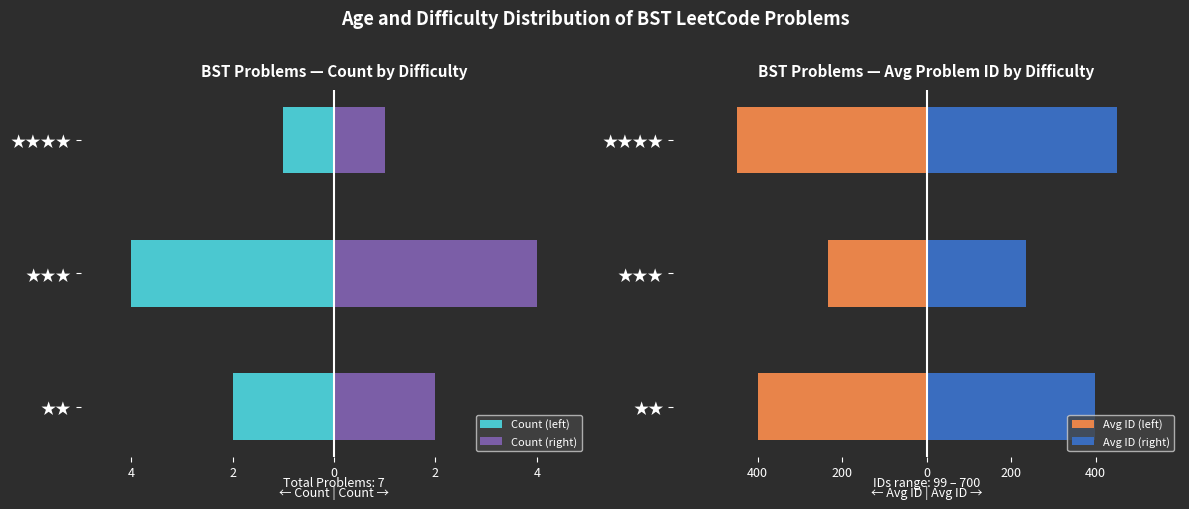

Reading right to left, what are all the values shown in this chart?

Count (left): -1.0	-4.0	-2.0
Count (right): 1.0	4.0	2.0
Avg ID (left): -450.0	-234.5	-399.0
Avg ID (right): 450.0	234.5	399.0